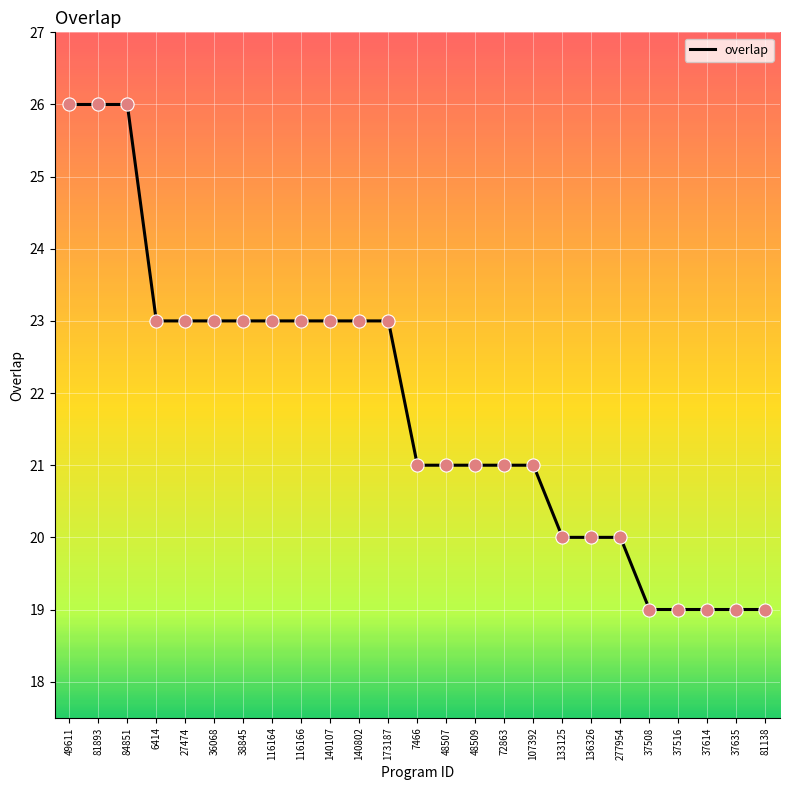

Between 37614 and 49611, which is larger?

49611